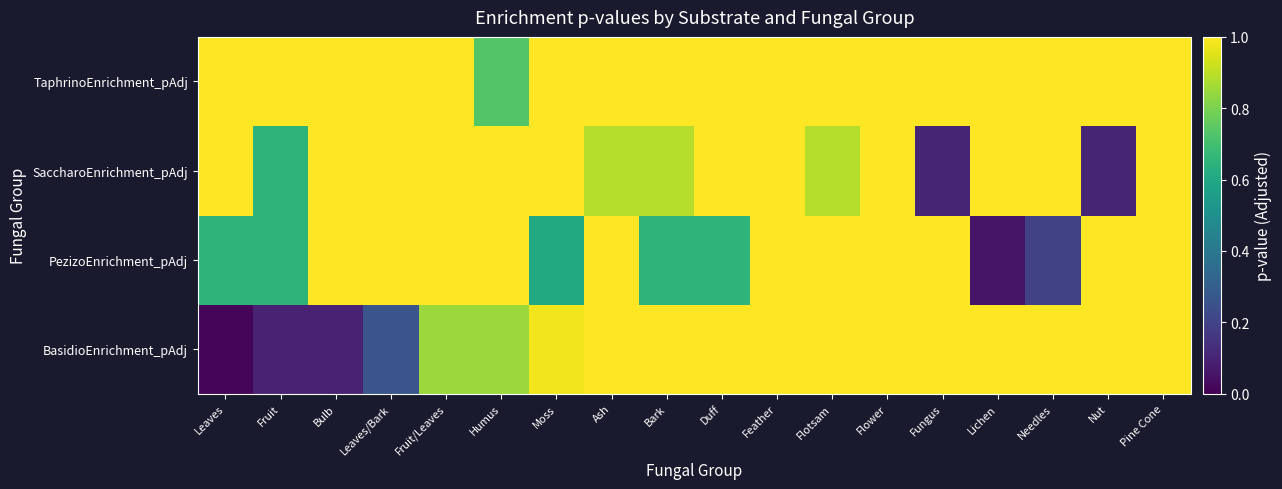

Which category has the lowest value across all series?

Leaves